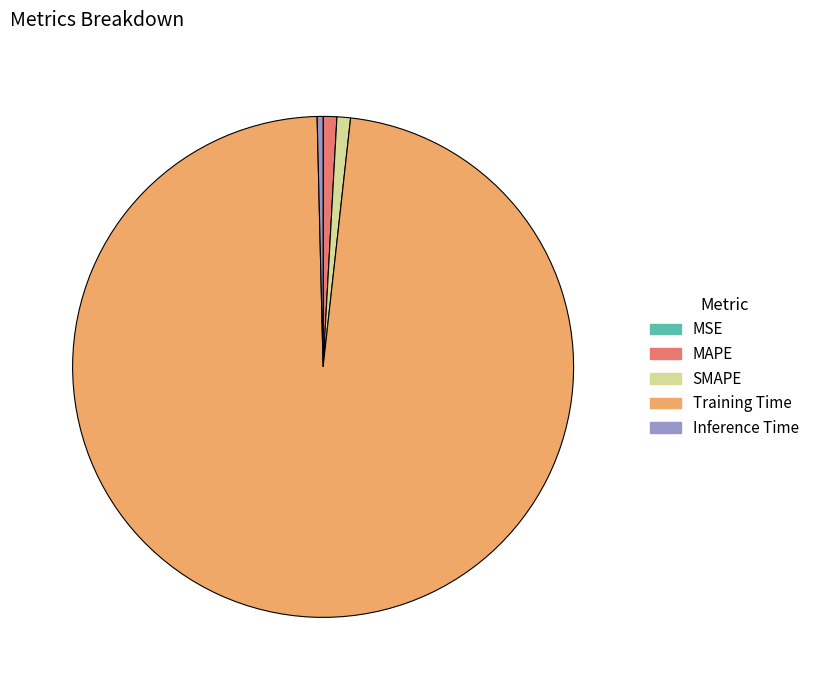

Which has a higher value, SMAPE or Training Time?

Training Time